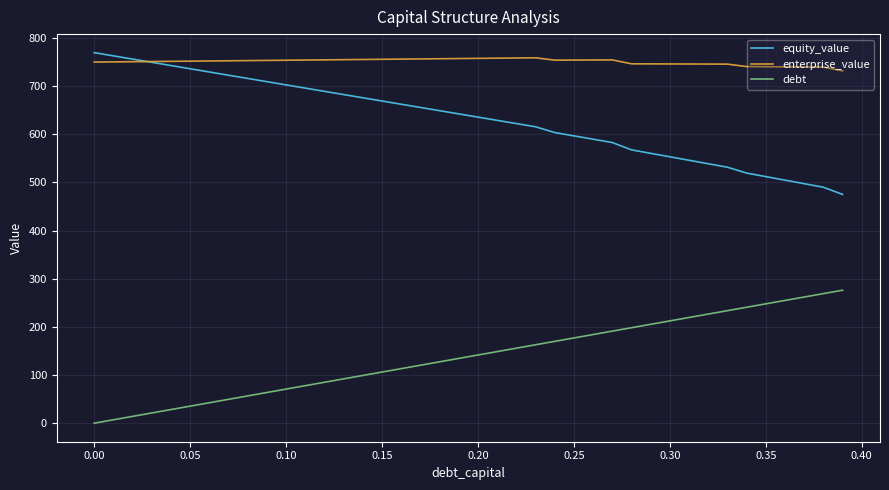

How many series are shown in this chart?

3